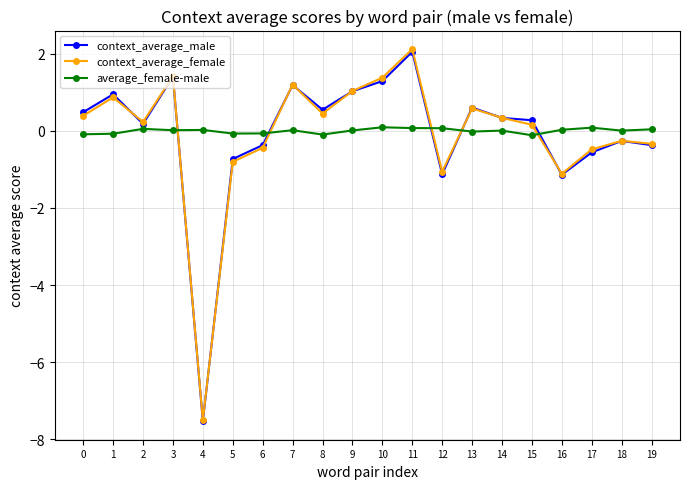

Which series has the widest spread of values?

context_average_female